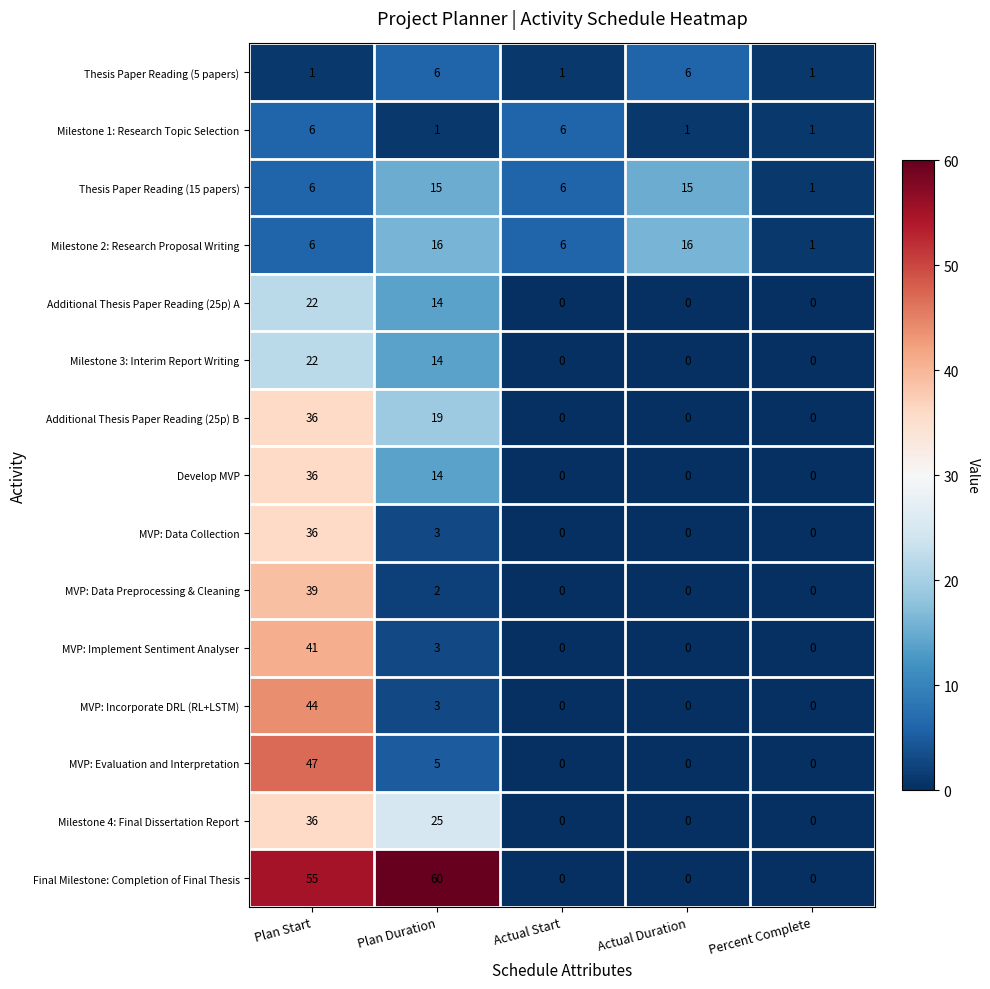

Which series changed the most between Plan Start and Actual Start?

Final Milestone: Completion of Final Thesis